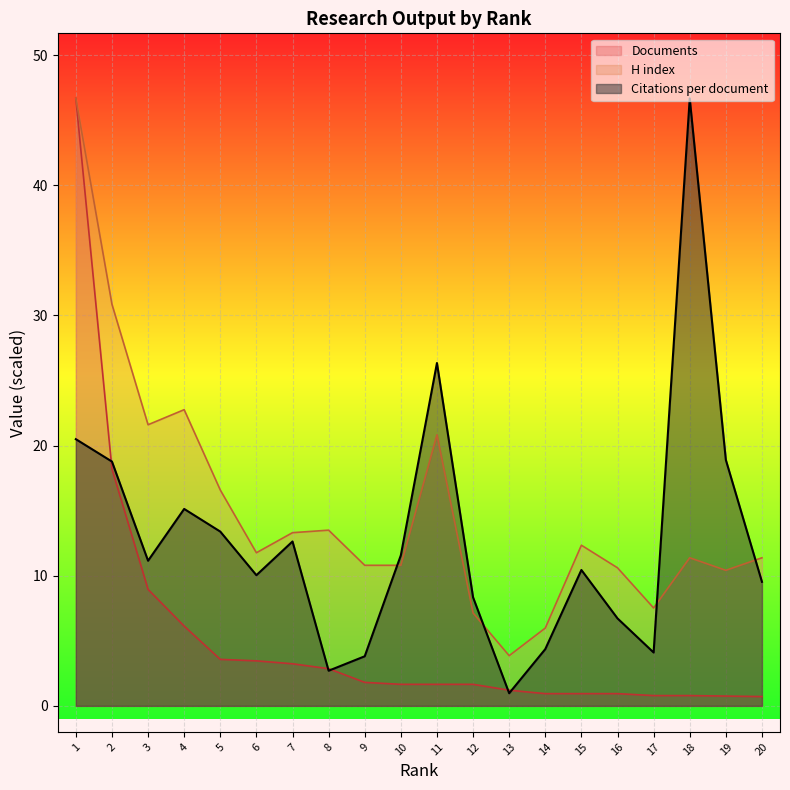

Reading left to right, transcribe all the data shown in this chart.

Citations per document: 20.5	18.8	11.2	15.1	13.4	10.0	12.6	2.7	3.8	11.6	26.3	8.3	1.0	4.4	10.4	6.7	4.1	46.7	18.9	9.5
H index: 46.7	30.9	21.6	22.8	16.6	11.8	13.3	13.5	10.8	10.8	20.8	7.1	3.9	6.0	12.3	10.6	7.5	11.4	10.4	11.4
Documents: 46.7	18.2	9.0	6.1	3.6	3.5	3.2	2.9	1.8	1.7	1.7	1.7	1.2	0.9	0.9	0.9	0.8	0.8	0.8	0.7